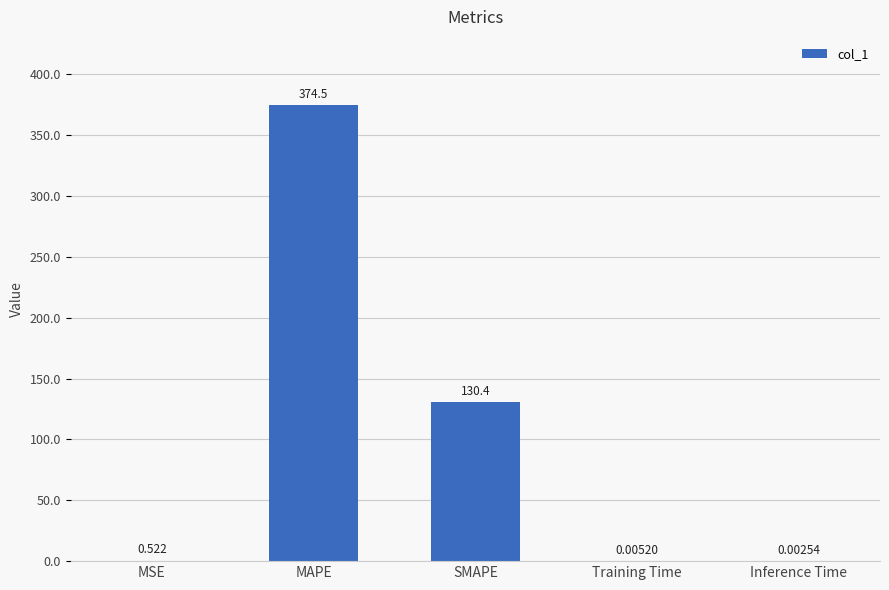

Between Inference Time and SMAPE, which is larger?

SMAPE